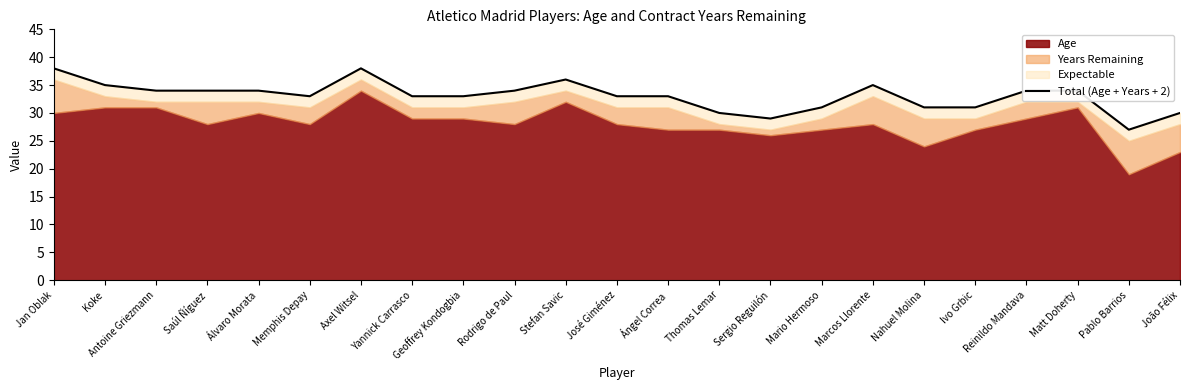

What is the average value?

33